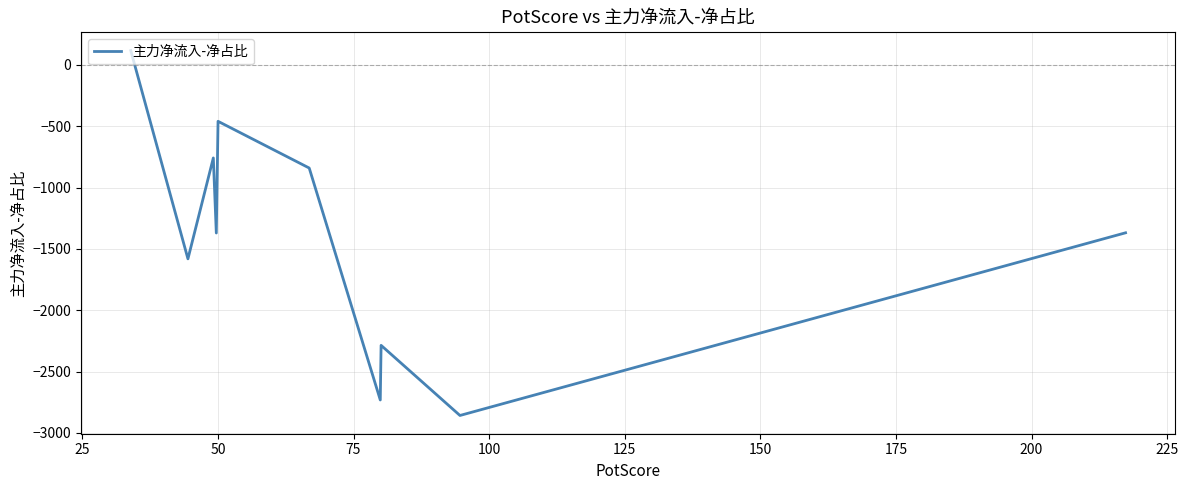

What is the smallest value displayed?

-2857.7